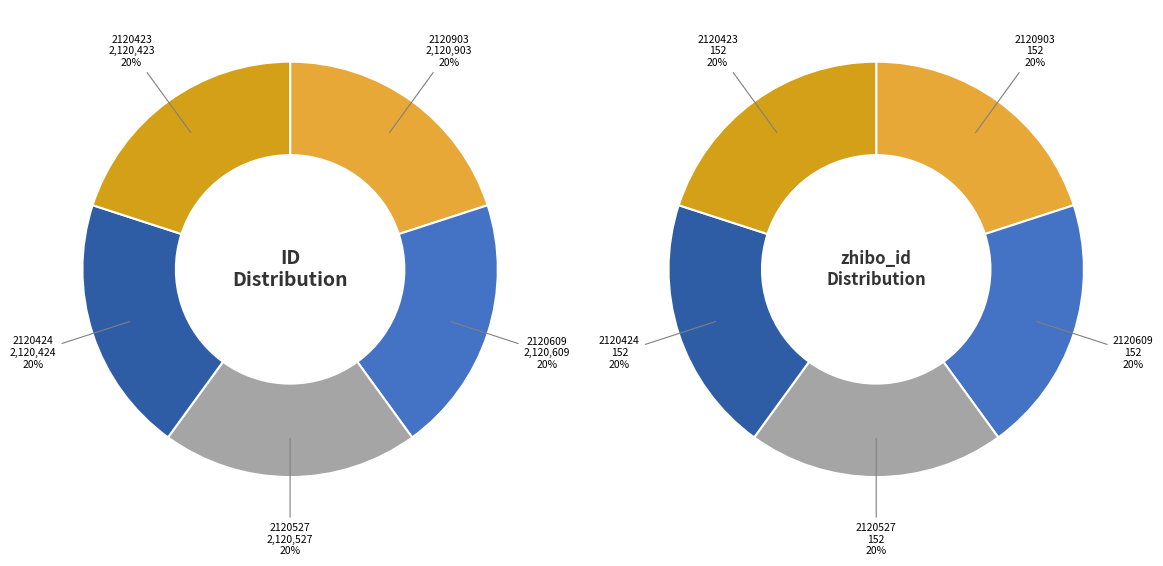

The 2120424 slice represents 20% of the pie. True or false?

True